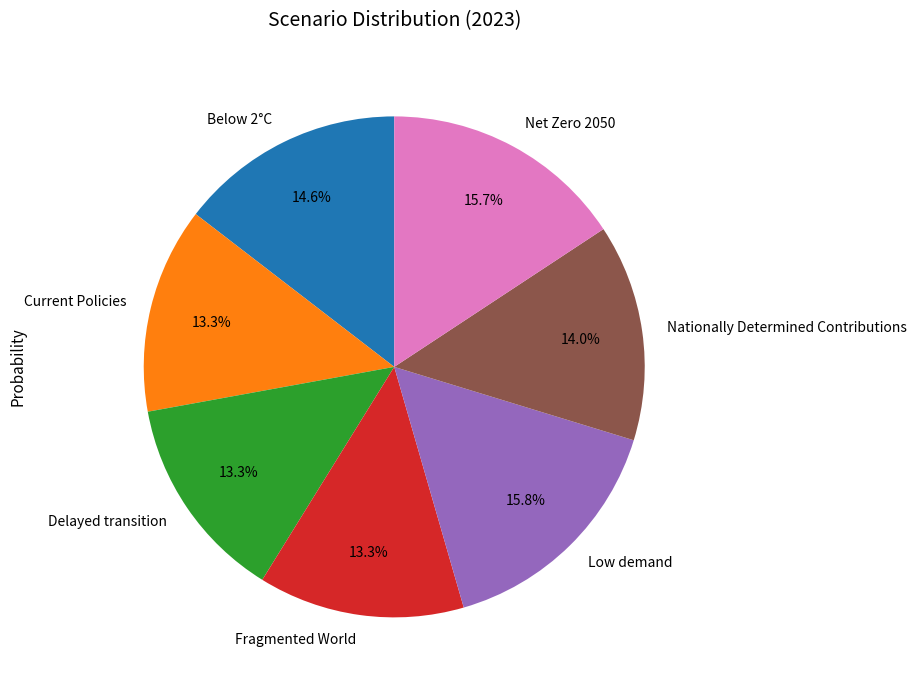

Is it true that Below 2°C is 8% of the pie?

False